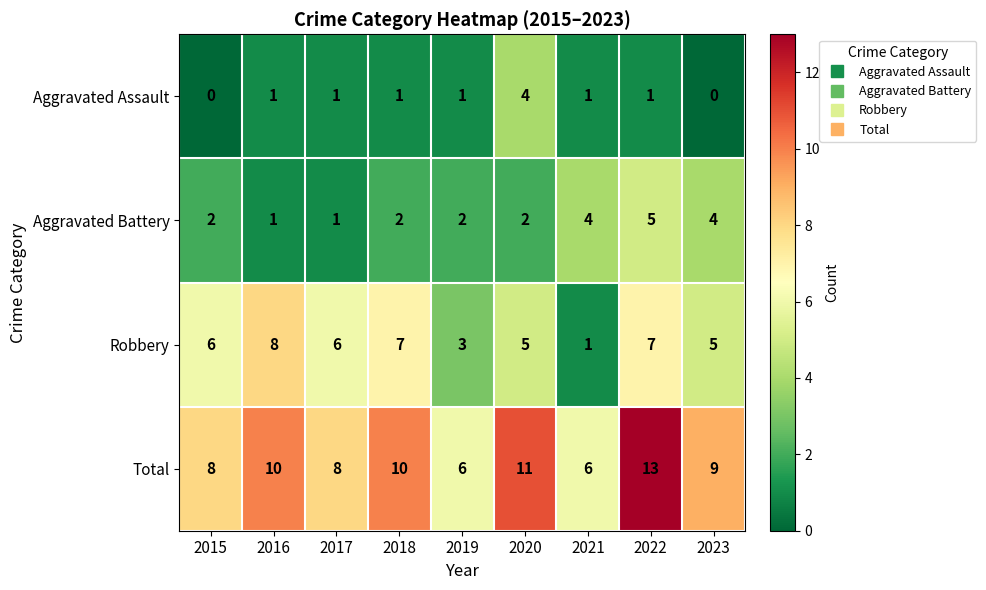

True or false: Aggravated Battery has a value of 3 at 2019.

False